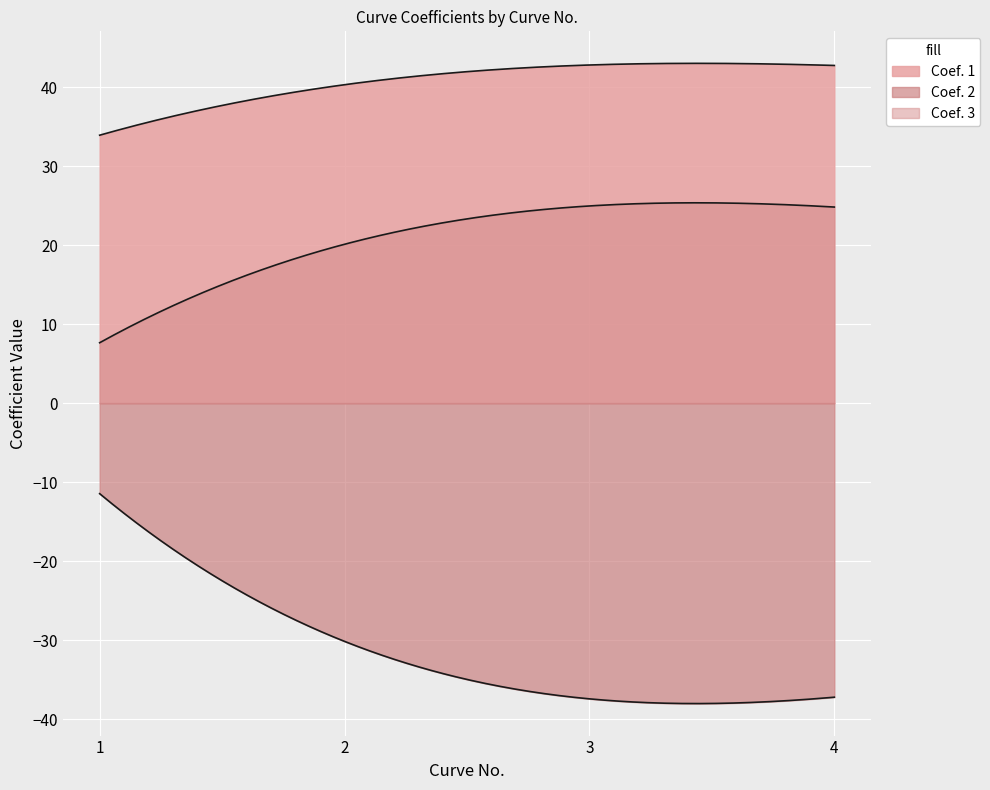

Reading left to right, extract all data points from this chart.

Coef. 1: 33.9	40.3	42.8	42.7
Coef. 2: -11.5	-30.2	-37.4	-37.2
Coef. 3: 7.6	20.1	25.0	24.8